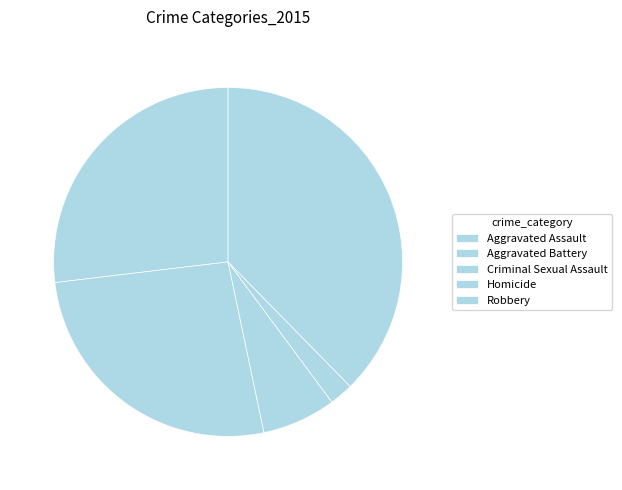

Approximately how many times larger is the value at Homicide compared to Aggravated Assault?

0.1